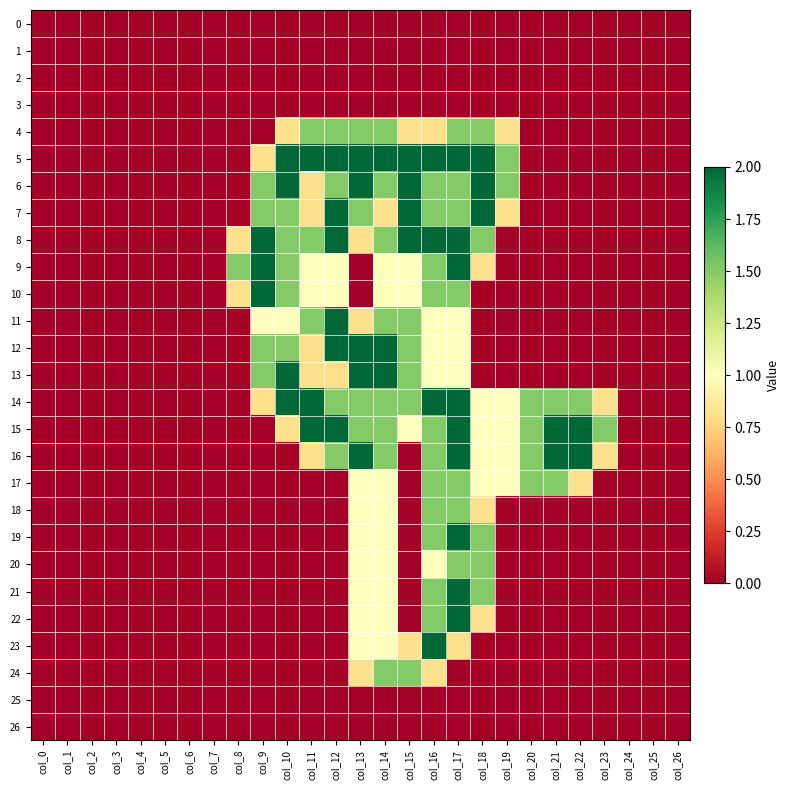

Reading left to right, extract all data points from this chart.

0: col_0=0.0	col_1=0.0	col_2=0.0	col_3=0.0	col_4=0.0	col_5=0.0	col_6=0.0	col_7=0.0	col_8=0.0	col_9=0.0	col_10=0.0	col_11=0.0	col_12=0.0	col_13=0.0	col_14=0.0	col_15=0.0	col_16=0.0	col_17=0.0	col_18=0.0	col_19=0.0	col_20=0.0	col_21=0.0	col_22=0.0	col_23=0.0	col_24=0.0	col_25=0.0	col_26=0.0
1: col_0=0.0	col_1=0.0	col_2=0.0	col_3=0.0	col_4=0.0	col_5=0.0	col_6=0.0	col_7=0.0	col_8=0.0	col_9=0.0	col_10=0.0	col_11=0.0	col_12=0.0	col_13=0.0	col_14=0.0	col_15=0.0	col_16=0.0	col_17=0.0	col_18=0.0	col_19=0.0	col_20=0.0	col_21=0.0	col_22=0.0	col_23=0.0	col_24=0.0	col_25=0.0	col_26=0.0
2: col_0=0.0	col_1=0.0	col_2=0.0	col_3=0.0	col_4=0.0	col_5=0.0	col_6=0.0	col_7=0.0	col_8=0.0	col_9=0.0	col_10=0.0	col_11=0.0	col_12=0.0	col_13=0.0	col_14=0.0	col_15=0.0	col_16=0.0	col_17=0.0	col_18=0.0	col_19=0.0	col_20=0.0	col_21=0.0	col_22=0.0	col_23=0.0	col_24=0.0	col_25=0.0	col_26=0.0
3: col_0=0.0	col_1=0.0	col_2=0.0	col_3=0.0	col_4=0.0	col_5=0.0	col_6=0.0	col_7=0.0	col_8=0.0	col_9=0.0	col_10=0.0	col_11=0.0	col_12=0.0	col_13=0.0	col_14=0.0	col_15=0.0	col_16=0.0	col_17=0.0	col_18=0.0	col_19=0.0	col_20=0.0	col_21=0.0	col_22=0.0	col_23=0.0	col_24=0.0	col_25=0.0	col_26=0.0
4: col_0=0.0	col_1=0.0	col_2=0.0	col_3=0.0	col_4=0.0	col_5=0.0	col_6=0.0	col_7=0.0	col_8=0.0	col_9=0.0	col_10=0.8	col_11=1.5	col_12=1.5	col_13=1.5	col_14=1.5	col_15=0.8	col_16=0.8	col_17=1.5	col_18=1.5	col_19=0.8	col_20=0.0	col_21=0.0	col_22=0.0	col_23=0.0	col_24=0.0	col_25=0.0	col_26=0.0
5: col_0=0.0	col_1=0.0	col_2=0.0	col_3=0.0	col_4=0.0	col_5=0.0	col_6=0.0	col_7=0.0	col_8=0.0	col_9=0.8	col_10=2.0	col_11=2.0	col_12=2.0	col_13=2.0	col_14=2.0	col_15=2.0	col_16=2.0	col_17=2.0	col_18=2.0	col_19=1.5	col_20=0.0	col_21=0.0	col_22=0.0	col_23=0.0	col_24=0.0	col_25=0.0	col_26=0.0
6: col_0=0.0	col_1=0.0	col_2=0.0	col_3=0.0	col_4=0.0	col_5=0.0	col_6=0.0	col_7=0.0	col_8=0.0	col_9=1.5	col_10=2.0	col_11=0.8	col_12=1.5	col_13=2.0	col_14=1.5	col_15=2.0	col_16=1.5	col_17=1.5	col_18=2.0	col_19=1.5	col_20=0.0	col_21=0.0	col_22=0.0	col_23=0.0	col_24=0.0	col_25=0.0	col_26=0.0
7: col_0=0.0	col_1=0.0	col_2=0.0	col_3=0.0	col_4=0.0	col_5=0.0	col_6=0.0	col_7=0.0	col_8=0.0	col_9=1.5	col_10=1.5	col_11=0.8	col_12=2.0	col_13=1.5	col_14=0.8	col_15=2.0	col_16=1.5	col_17=1.5	col_18=2.0	col_19=0.8	col_20=0.0	col_21=0.0	col_22=0.0	col_23=0.0	col_24=0.0	col_25=0.0	col_26=0.0
8: col_0=0.0	col_1=0.0	col_2=0.0	col_3=0.0	col_4=0.0	col_5=0.0	col_6=0.0	col_7=0.0	col_8=0.8	col_9=2.0	col_10=1.5	col_11=1.5	col_12=2.0	col_13=0.8	col_14=1.5	col_15=2.0	col_16=2.0	col_17=2.0	col_18=1.5	col_19=0.0	col_20=0.0	col_21=0.0	col_22=0.0	col_23=0.0	col_24=0.0	col_25=0.0	col_26=0.0
9: col_0=0.0	col_1=0.0	col_2=0.0	col_3=0.0	col_4=0.0	col_5=0.0	col_6=0.0	col_7=0.0	col_8=1.5	col_9=2.0	col_10=1.5	col_11=1.0	col_12=1.0	col_13=0.0	col_14=1.0	col_15=1.0	col_16=1.5	col_17=2.0	col_18=0.8	col_19=0.0	col_20=0.0	col_21=0.0	col_22=0.0	col_23=0.0	col_24=0.0	col_25=0.0	col_26=0.0
10: col_0=0.0	col_1=0.0	col_2=0.0	col_3=0.0	col_4=0.0	col_5=0.0	col_6=0.0	col_7=0.0	col_8=0.8	col_9=2.0	col_10=1.5	col_11=1.0	col_12=1.0	col_13=0.0	col_14=1.0	col_15=1.0	col_16=1.5	col_17=1.5	col_18=0.0	col_19=0.0	col_20=0.0	col_21=0.0	col_22=0.0	col_23=0.0	col_24=0.0	col_25=0.0	col_26=0.0
11: col_0=0.0	col_1=0.0	col_2=0.0	col_3=0.0	col_4=0.0	col_5=0.0	col_6=0.0	col_7=0.0	col_8=0.0	col_9=1.0	col_10=1.0	col_11=1.5	col_12=2.0	col_13=0.8	col_14=1.5	col_15=1.5	col_16=1.0	col_17=1.0	col_18=0.0	col_19=0.0	col_20=0.0	col_21=0.0	col_22=0.0	col_23=0.0	col_24=0.0	col_25=0.0	col_26=0.0
12: col_0=0.0	col_1=0.0	col_2=0.0	col_3=0.0	col_4=0.0	col_5=0.0	col_6=0.0	col_7=0.0	col_8=0.0	col_9=1.5	col_10=1.5	col_11=0.8	col_12=2.0	col_13=2.0	col_14=2.0	col_15=1.5	col_16=1.0	col_17=1.0	col_18=0.0	col_19=0.0	col_20=0.0	col_21=0.0	col_22=0.0	col_23=0.0	col_24=0.0	col_25=0.0	col_26=0.0
13: col_0=0.0	col_1=0.0	col_2=0.0	col_3=0.0	col_4=0.0	col_5=0.0	col_6=0.0	col_7=0.0	col_8=0.0	col_9=1.5	col_10=2.0	col_11=0.8	col_12=0.8	col_13=2.0	col_14=2.0	col_15=1.5	col_16=1.0	col_17=1.0	col_18=0.0	col_19=0.0	col_20=0.0	col_21=0.0	col_22=0.0	col_23=0.0	col_24=0.0	col_25=0.0	col_26=0.0
14: col_0=0.0	col_1=0.0	col_2=0.0	col_3=0.0	col_4=0.0	col_5=0.0	col_6=0.0	col_7=0.0	col_8=0.0	col_9=0.8	col_10=2.0	col_11=2.0	col_12=1.5	col_13=1.5	col_14=1.5	col_15=1.5	col_16=2.0	col_17=2.0	col_18=1.0	col_19=1.0	col_20=1.5	col_21=1.5	col_22=1.5	col_23=0.8	col_24=0.0	col_25=0.0	col_26=0.0
15: col_0=0.0	col_1=0.0	col_2=0.0	col_3=0.0	col_4=0.0	col_5=0.0	col_6=0.0	col_7=0.0	col_8=0.0	col_9=0.0	col_10=0.8	col_11=2.0	col_12=2.0	col_13=1.5	col_14=1.5	col_15=1.0	col_16=1.5	col_17=2.0	col_18=1.0	col_19=1.0	col_20=1.5	col_21=2.0	col_22=2.0	col_23=1.5	col_24=0.0	col_25=0.0	col_26=0.0
16: col_0=0.0	col_1=0.0	col_2=0.0	col_3=0.0	col_4=0.0	col_5=0.0	col_6=0.0	col_7=0.0	col_8=0.0	col_9=0.0	col_10=0.0	col_11=0.8	col_12=1.5	col_13=2.0	col_14=1.5	col_15=0.0	col_16=1.5	col_17=2.0	col_18=1.0	col_19=1.0	col_20=1.5	col_21=2.0	col_22=2.0	col_23=0.8	col_24=0.0	col_25=0.0	col_26=0.0
17: col_0=0.0	col_1=0.0	col_2=0.0	col_3=0.0	col_4=0.0	col_5=0.0	col_6=0.0	col_7=0.0	col_8=0.0	col_9=0.0	col_10=0.0	col_11=0.0	col_12=0.0	col_13=1.0	col_14=1.0	col_15=0.0	col_16=1.5	col_17=1.5	col_18=1.0	col_19=1.0	col_20=1.5	col_21=1.5	col_22=0.8	col_23=0.0	col_24=0.0	col_25=0.0	col_26=0.0
18: col_0=0.0	col_1=0.0	col_2=0.0	col_3=0.0	col_4=0.0	col_5=0.0	col_6=0.0	col_7=0.0	col_8=0.0	col_9=0.0	col_10=0.0	col_11=0.0	col_12=0.0	col_13=1.0	col_14=1.0	col_15=0.0	col_16=1.5	col_17=1.5	col_18=0.8	col_19=0.0	col_20=0.0	col_21=0.0	col_22=0.0	col_23=0.0	col_24=0.0	col_25=0.0	col_26=0.0
19: col_0=0.0	col_1=0.0	col_2=0.0	col_3=0.0	col_4=0.0	col_5=0.0	col_6=0.0	col_7=0.0	col_8=0.0	col_9=0.0	col_10=0.0	col_11=0.0	col_12=0.0	col_13=1.0	col_14=1.0	col_15=0.0	col_16=1.5	col_17=2.0	col_18=1.5	col_19=0.0	col_20=0.0	col_21=0.0	col_22=0.0	col_23=0.0	col_24=0.0	col_25=0.0	col_26=0.0
20: col_0=0.0	col_1=0.0	col_2=0.0	col_3=0.0	col_4=0.0	col_5=0.0	col_6=0.0	col_7=0.0	col_8=0.0	col_9=0.0	col_10=0.0	col_11=0.0	col_12=0.0	col_13=1.0	col_14=1.0	col_15=0.0	col_16=1.0	col_17=1.5	col_18=1.5	col_19=0.0	col_20=0.0	col_21=0.0	col_22=0.0	col_23=0.0	col_24=0.0	col_25=0.0	col_26=0.0
21: col_0=0.0	col_1=0.0	col_2=0.0	col_3=0.0	col_4=0.0	col_5=0.0	col_6=0.0	col_7=0.0	col_8=0.0	col_9=0.0	col_10=0.0	col_11=0.0	col_12=0.0	col_13=1.0	col_14=1.0	col_15=0.0	col_16=1.5	col_17=2.0	col_18=1.5	col_19=0.0	col_20=0.0	col_21=0.0	col_22=0.0	col_23=0.0	col_24=0.0	col_25=0.0	col_26=0.0
22: col_0=0.0	col_1=0.0	col_2=0.0	col_3=0.0	col_4=0.0	col_5=0.0	col_6=0.0	col_7=0.0	col_8=0.0	col_9=0.0	col_10=0.0	col_11=0.0	col_12=0.0	col_13=1.0	col_14=1.0	col_15=0.0	col_16=1.5	col_17=2.0	col_18=0.8	col_19=0.0	col_20=0.0	col_21=0.0	col_22=0.0	col_23=0.0	col_24=0.0	col_25=0.0	col_26=0.0
23: col_0=0.0	col_1=0.0	col_2=0.0	col_3=0.0	col_4=0.0	col_5=0.0	col_6=0.0	col_7=0.0	col_8=0.0	col_9=0.0	col_10=0.0	col_11=0.0	col_12=0.0	col_13=1.0	col_14=1.0	col_15=0.8	col_16=2.0	col_17=0.8	col_18=0.0	col_19=0.0	col_20=0.0	col_21=0.0	col_22=0.0	col_23=0.0	col_24=0.0	col_25=0.0	col_26=0.0
24: col_0=0.0	col_1=0.0	col_2=0.0	col_3=0.0	col_4=0.0	col_5=0.0	col_6=0.0	col_7=0.0	col_8=0.0	col_9=0.0	col_10=0.0	col_11=0.0	col_12=0.0	col_13=0.8	col_14=1.5	col_15=1.5	col_16=0.8	col_17=0.0	col_18=0.0	col_19=0.0	col_20=0.0	col_21=0.0	col_22=0.0	col_23=0.0	col_24=0.0	col_25=0.0	col_26=0.0
25: col_0=0.0	col_1=0.0	col_2=0.0	col_3=0.0	col_4=0.0	col_5=0.0	col_6=0.0	col_7=0.0	col_8=0.0	col_9=0.0	col_10=0.0	col_11=0.0	col_12=0.0	col_13=0.0	col_14=0.0	col_15=0.0	col_16=0.0	col_17=0.0	col_18=0.0	col_19=0.0	col_20=0.0	col_21=0.0	col_22=0.0	col_23=0.0	col_24=0.0	col_25=0.0	col_26=0.0
26: col_0=0.0	col_1=0.0	col_2=0.0	col_3=0.0	col_4=0.0	col_5=0.0	col_6=0.0	col_7=0.0	col_8=0.0	col_9=0.0	col_10=0.0	col_11=0.0	col_12=0.0	col_13=0.0	col_14=0.0	col_15=0.0	col_16=0.0	col_17=0.0	col_18=0.0	col_19=0.0	col_20=0.0	col_21=0.0	col_22=0.0	col_23=0.0	col_24=0.0	col_25=0.0	col_26=0.0